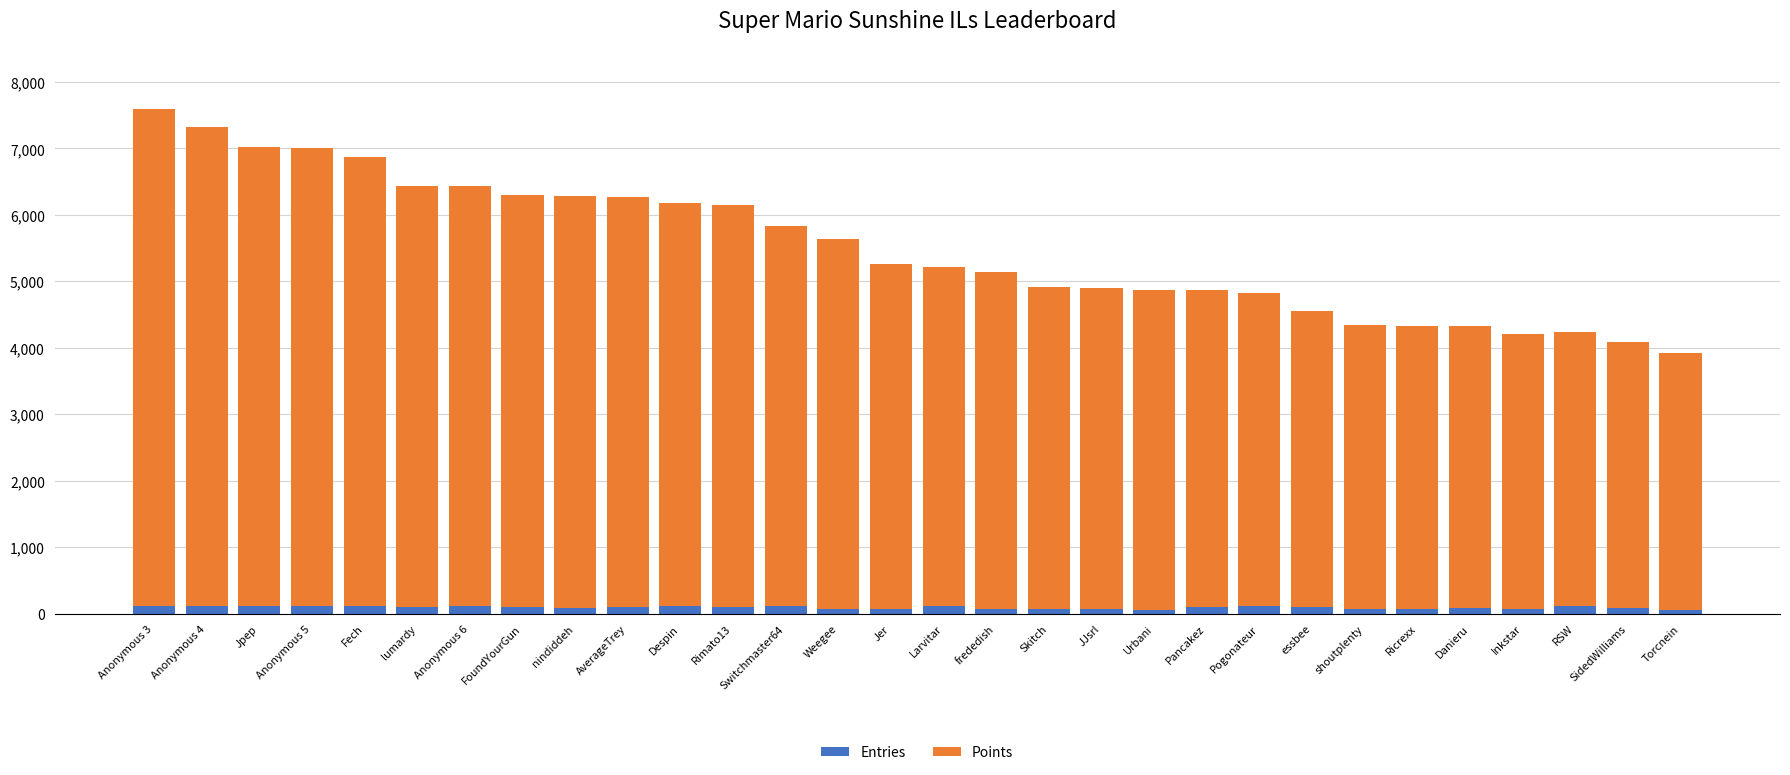

How many bars are there in total?

30